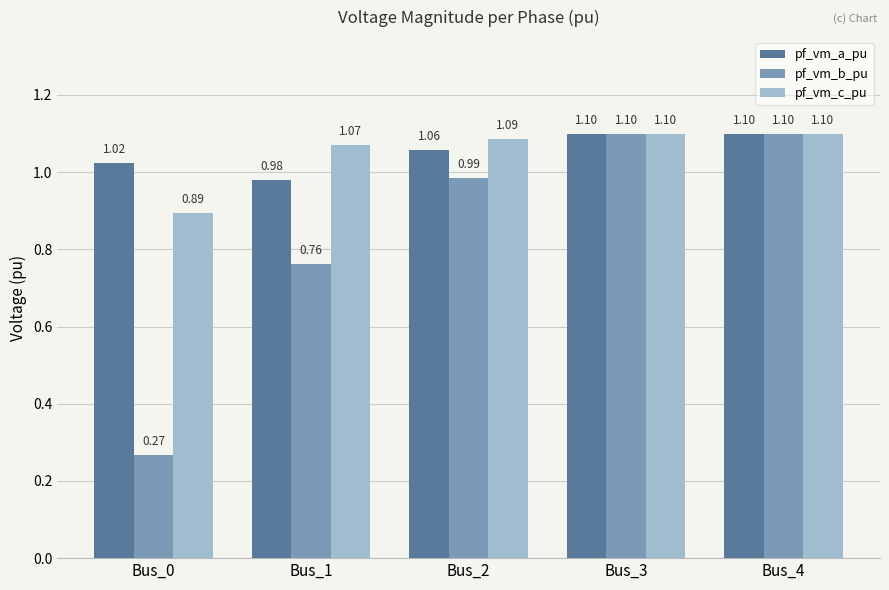

What is the average value of the pf_vm_c_pu series?

1.1